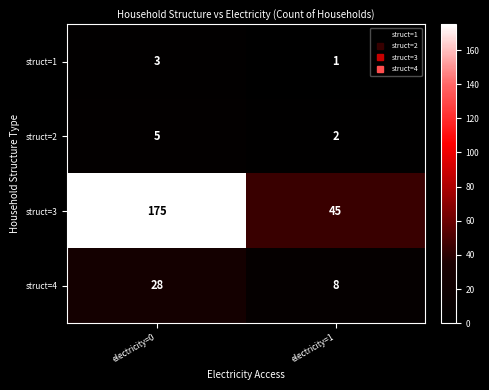

List the series in order of their peak value, highest first.

struct=3, struct=4, struct=2, struct=1